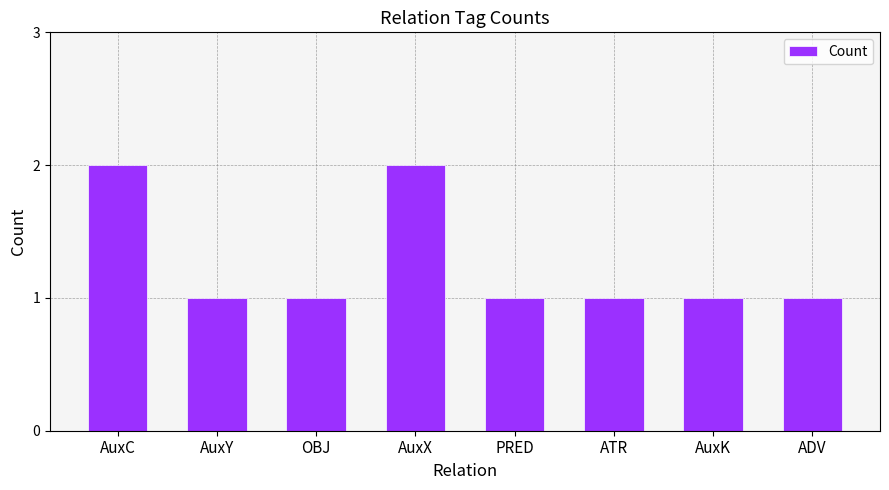

Is it true that the value at AuxC is 2?

True